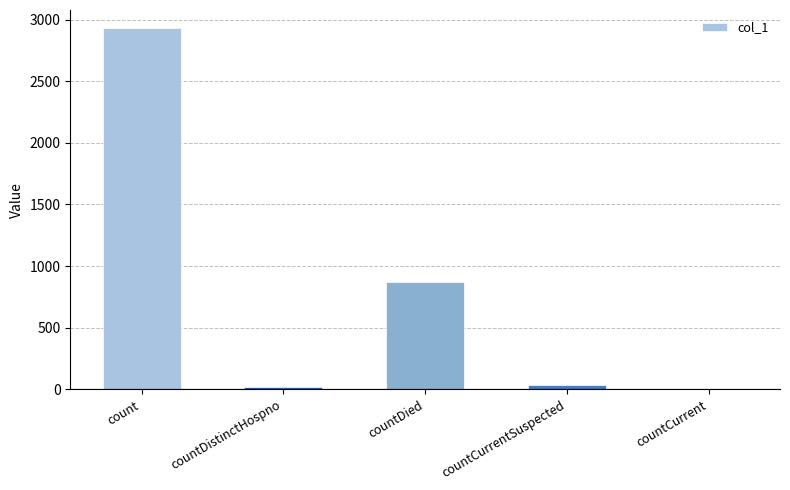

Between countCurrent and countCurrentSuspected, which is larger?

countCurrentSuspected